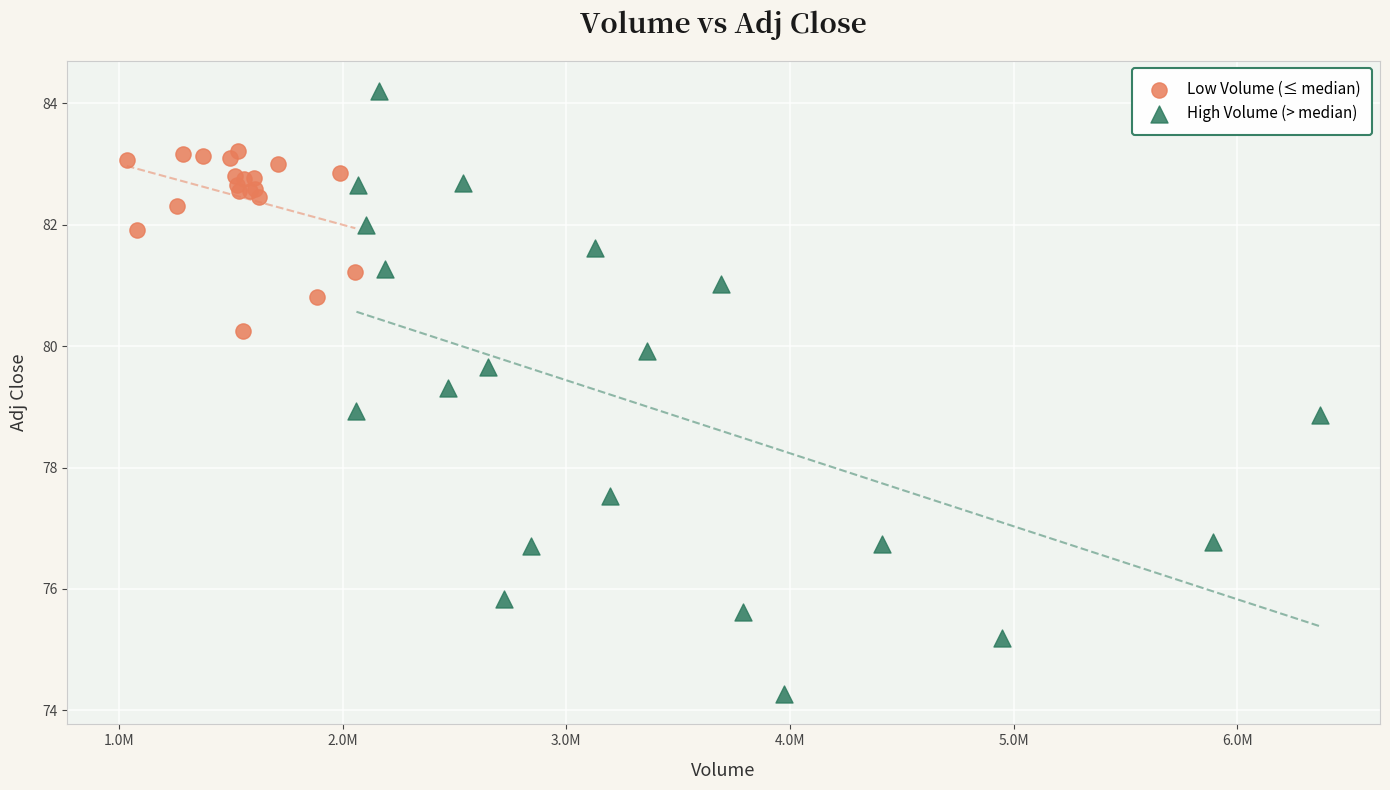

What are all the series names shown in the legend?

Low Volume (≤ median), High Volume (> median)